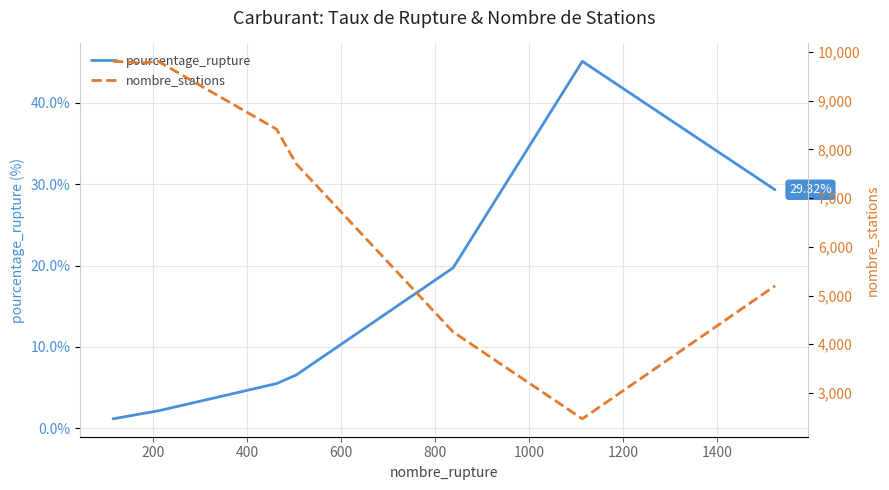

The nombre_stations series shows 9789.0 at 200. True or false?

True